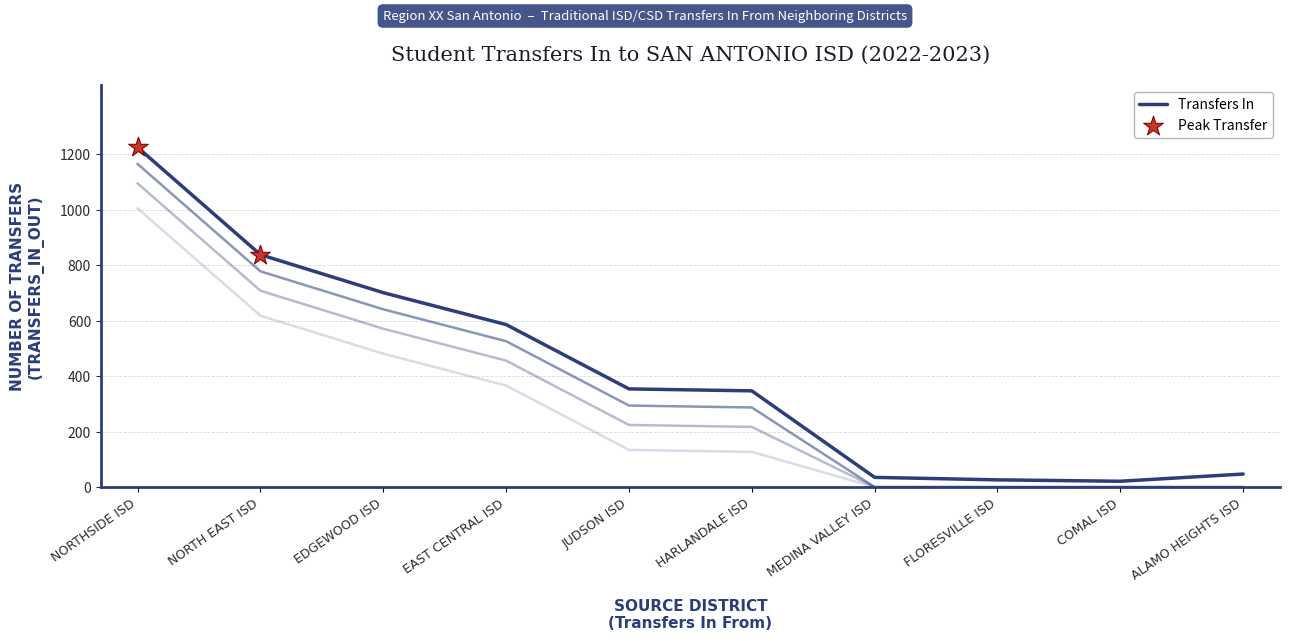

Approximately how many times larger is the value at COMAL ISD compared to MEDINA VALLEY ISD?

0.6